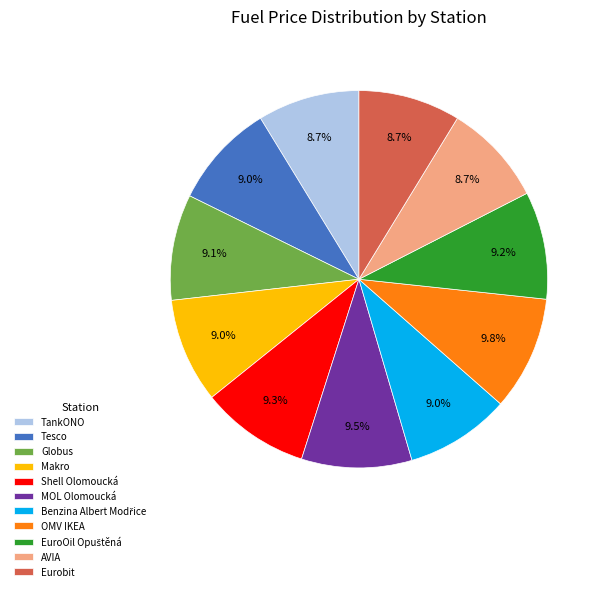

Combined, what portion of the pie is Globus and Tesco?

18.1%